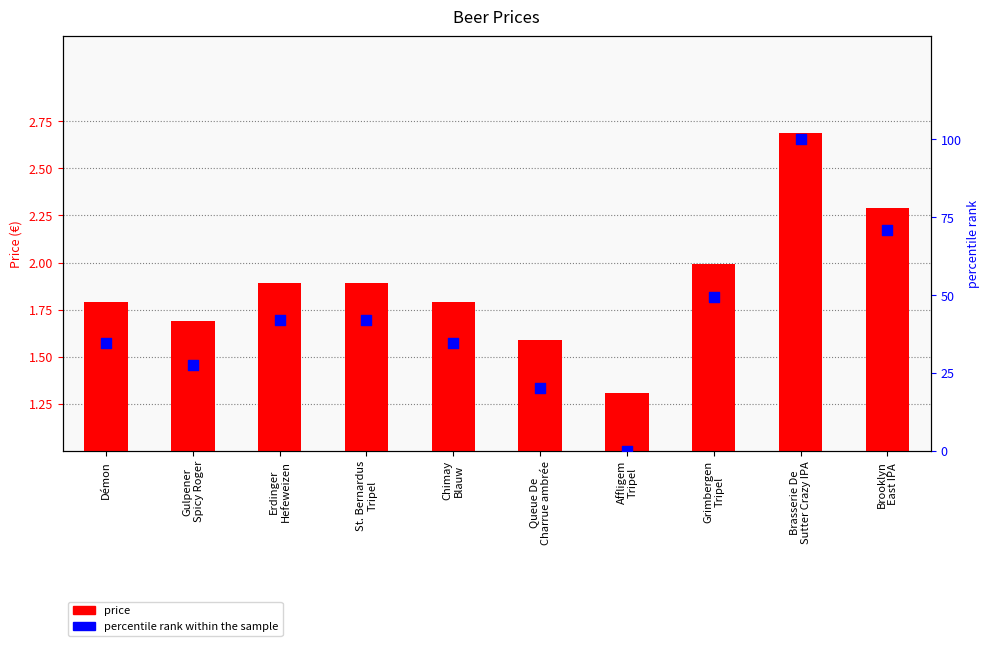

What is the total value across all series at Queue De
Charrue ambrée?

20.9